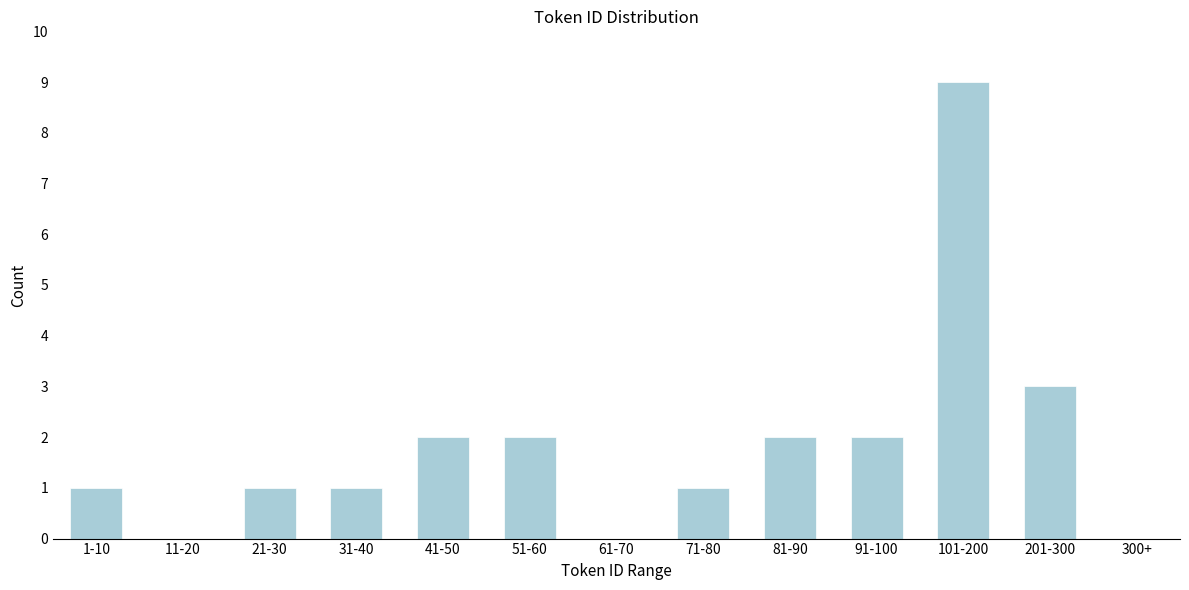

Reading left to right, what are all the values shown in this chart?

1-10=1	11-20=0	21-30=1	31-40=1	41-50=2	51-60=2	61-70=0	71-80=1	81-90=2	91-100=2	101-200=9	201-300=3	300+=0